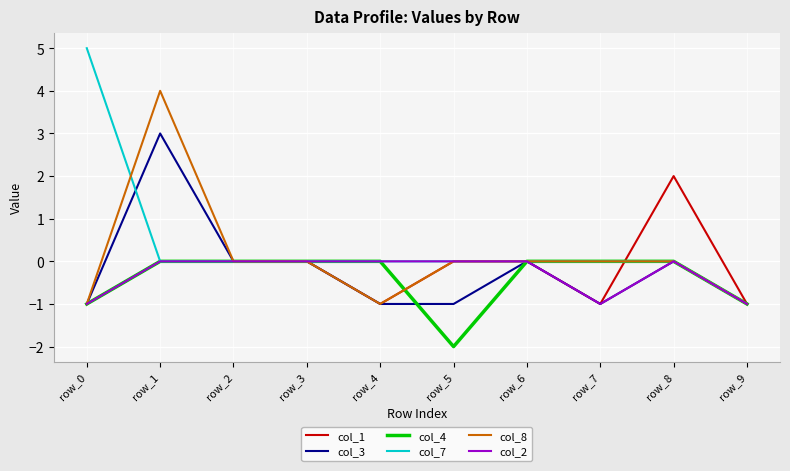

What are all the series names shown in the legend?

col_1, col_3, col_4, col_7, col_8, col_2